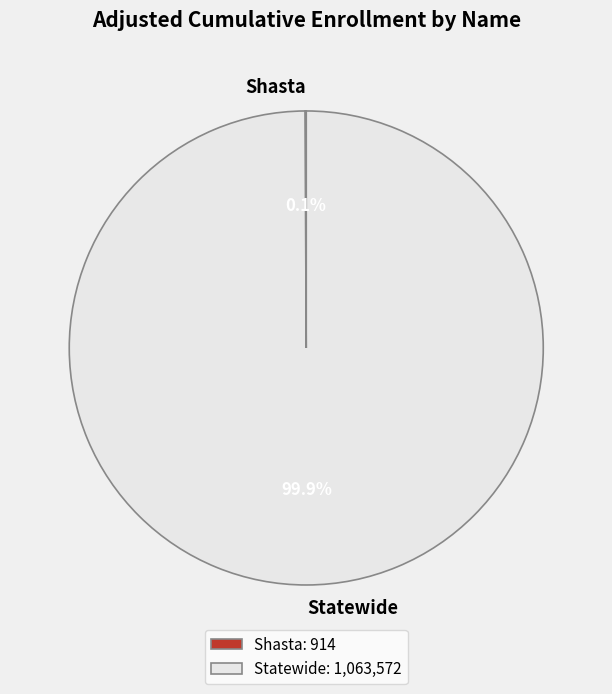

To the nearest percent, what is the difference between the largest and smallest slice percentages?

100%